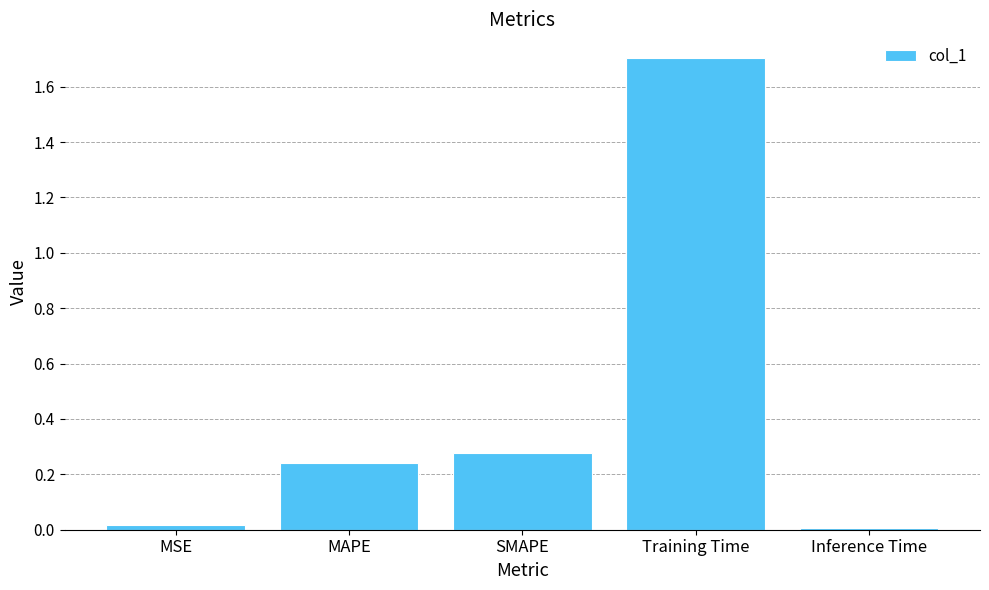

What is the label of the 4th bar from the left?

Training Time